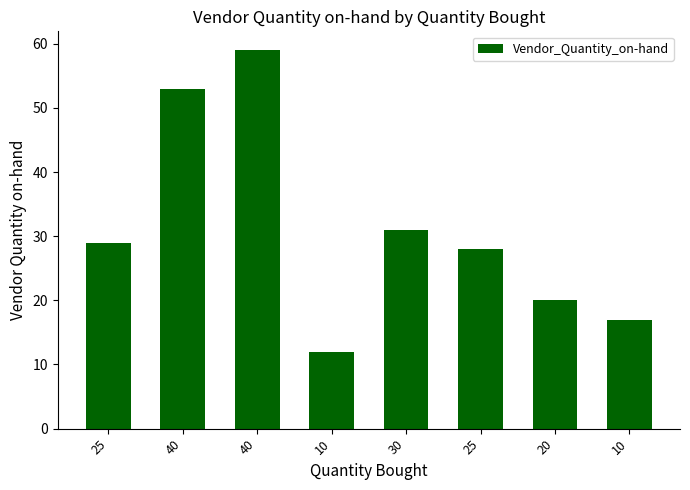

The chart shows a value of 28 at 25. True or false?

True